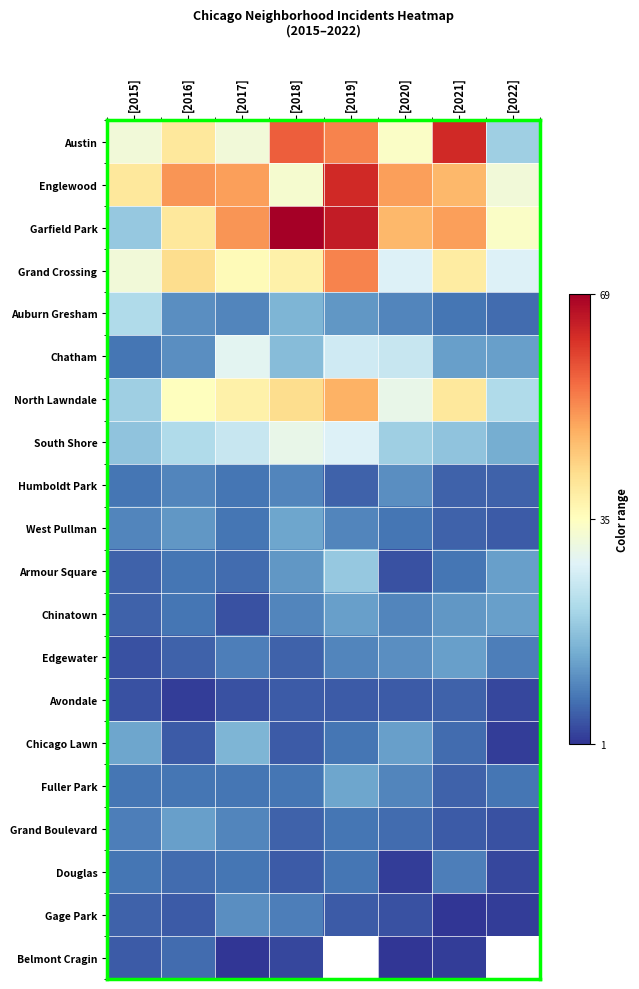

What is the average value of the Englewood series?

45.8